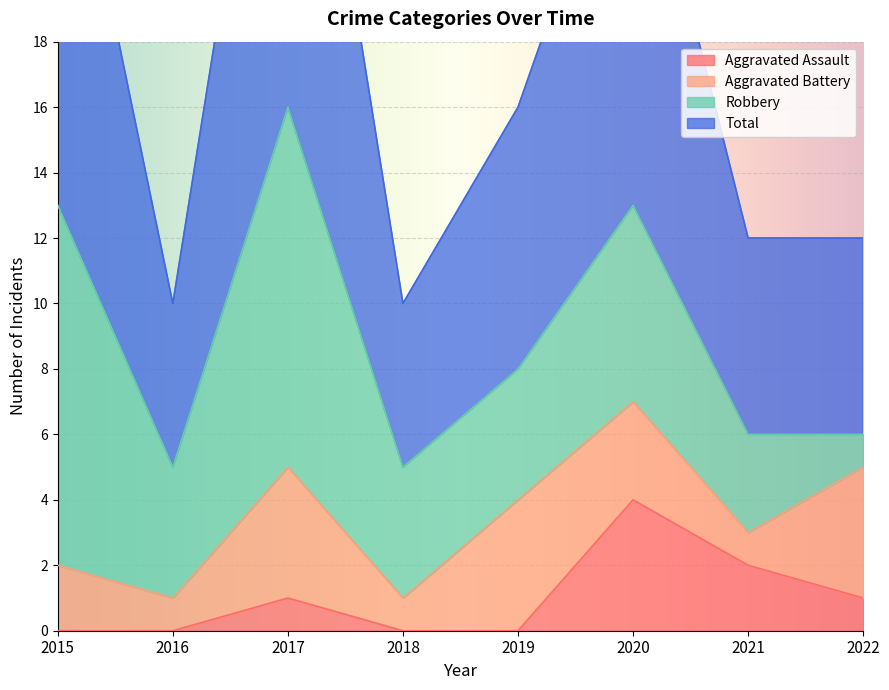

Is the value of Aggravated Assault at 2021 greater than the value of Total at 2018?

No